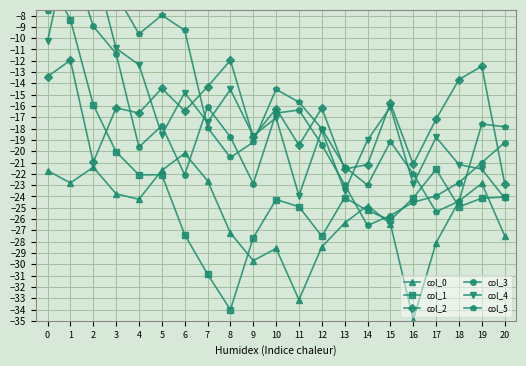

Where is the first local minimum for col_2?

2